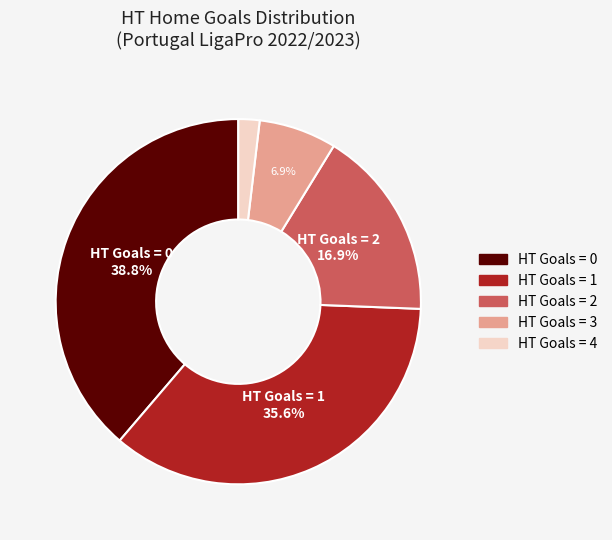

Is there any slice that represents more than half of the pie?

No